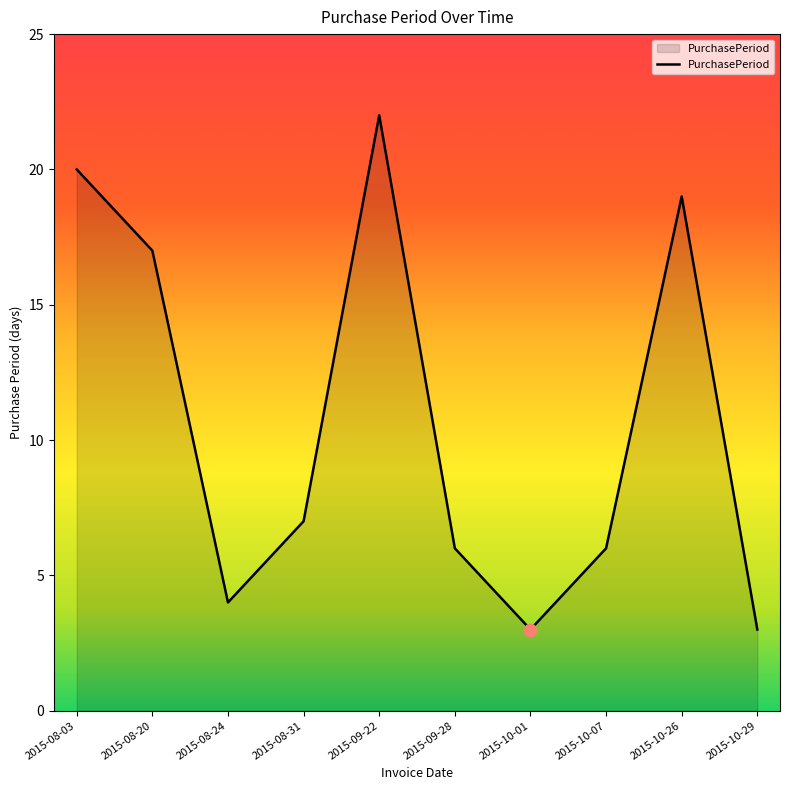

Approximately how many times larger is the value at 2015-08-31 compared to 2015-10-29?

2.3